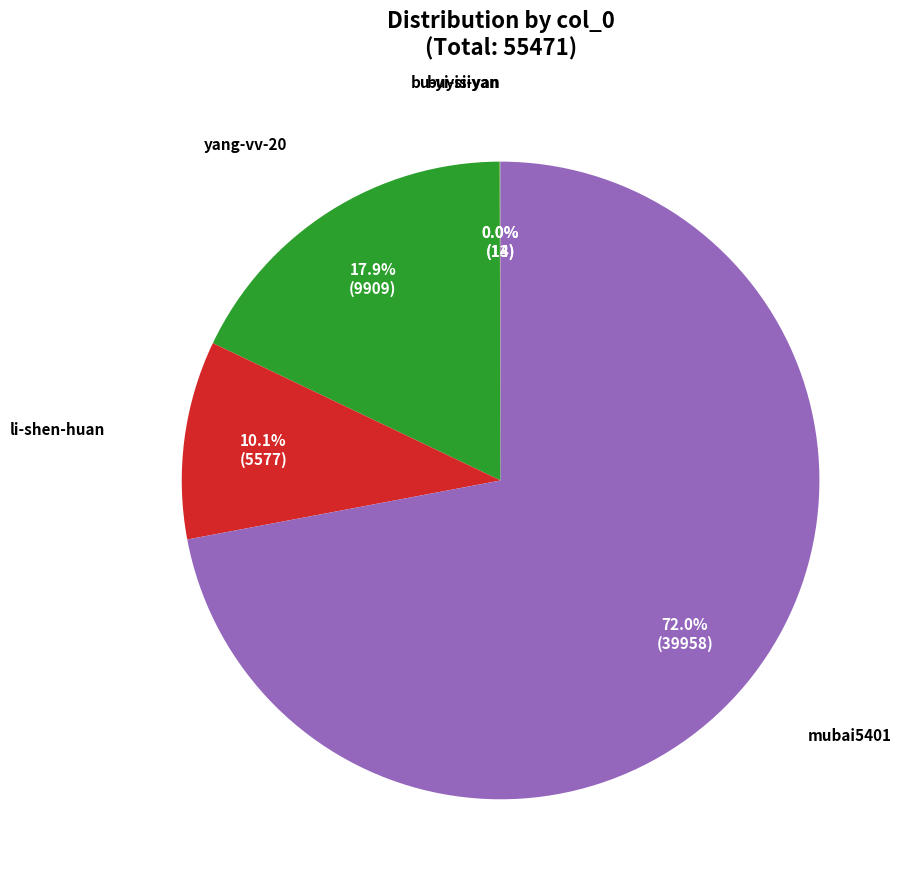

Is there a majority slice in this chart?

Yes